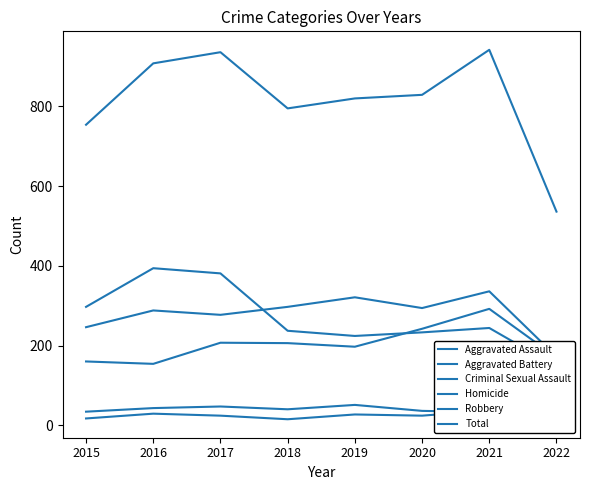

Reading left to right, what are all the values shown in this chart?

Aggravated Assault: 2015=160	2016=154	2017=207	2018=206	2019=197	2020=242	2021=292	2022=170
Aggravated Battery: 2015=246	2016=288	2017=277	2018=297	2019=321	2020=294	2021=336	2022=172
Criminal Sexual Assault: 2015=34	2016=43	2017=47	2018=40	2019=51	2020=36	2021=33	2022=32
Homicide: 2015=17	2016=29	2017=24	2018=15	2019=27	2020=24	2021=37	2022=15
Robbery: 2015=297	2016=394	2017=381	2018=237	2019=224	2020=233	2021=244	2022=147
Total: 2015=754	2016=908	2017=936	2018=795	2019=820	2020=829	2021=942	2022=536